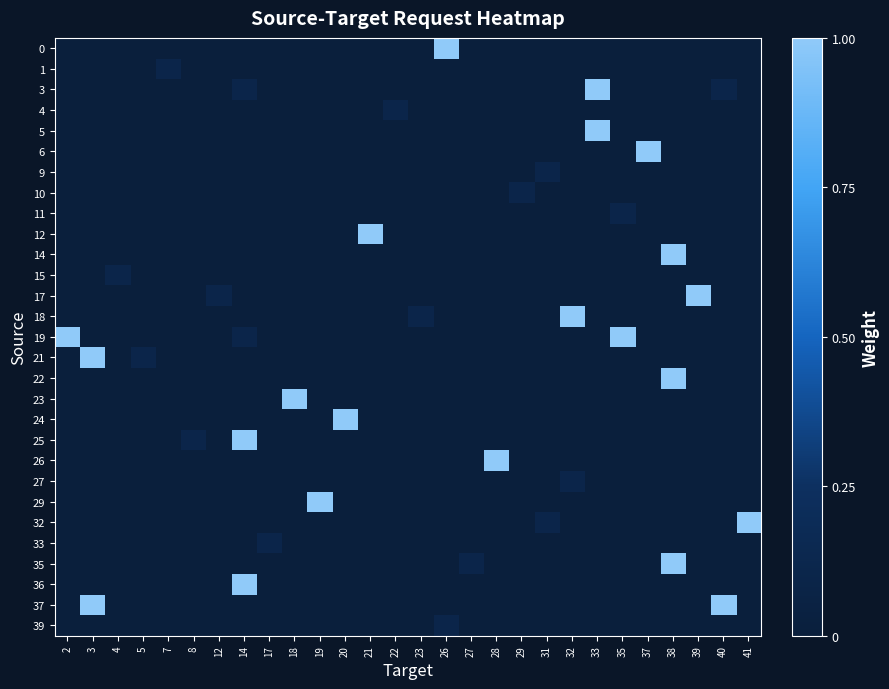

Reading left to right, what are all the values shown in this chart?

row_0: 2=0.0	3=0.0	4=0.0	5=0.0	7=0.0	8=0.0	12=0.0	14=0.0	17=0.0	18=0.0	19=0.0	20=0.0	21=0.0	22=0.0	23=0.0	26=1.0	27=0.0	28=0.0	29=0.0	31=0.0	32=0.0	33=0.0	35=0.0	37=0.0	38=0.0	39=0.0	40=0.0	41=0.0
row_1: 2=0.0	3=0.0	4=0.0	5=0.0	7=0.1	8=0.0	12=0.0	14=0.0	17=0.0	18=0.0	19=0.0	20=0.0	21=0.0	22=0.0	23=0.0	26=0.0	27=0.0	28=0.0	29=0.0	31=0.0	32=0.0	33=0.0	35=0.0	37=0.0	38=0.0	39=0.0	40=0.0	41=0.0
row_2: 2=0.0	3=0.0	4=0.0	5=0.0	7=0.0	8=0.0	12=0.0	14=0.1	17=0.0	18=0.0	19=0.0	20=0.0	21=0.0	22=0.0	23=0.0	26=0.0	27=0.0	28=0.0	29=0.0	31=0.0	32=0.0	33=1.0	35=0.0	37=0.0	38=0.0	39=0.0	40=0.1	41=0.0
row_3: 2=0.0	3=0.0	4=0.0	5=0.0	7=0.0	8=0.0	12=0.0	14=0.0	17=0.0	18=0.0	19=0.0	20=0.0	21=0.0	22=0.1	23=0.0	26=0.0	27=0.0	28=0.0	29=0.0	31=0.0	32=0.0	33=0.0	35=0.0	37=0.0	38=0.0	39=0.0	40=0.0	41=0.0
row_4: 2=0.0	3=0.0	4=0.0	5=0.0	7=0.0	8=0.0	12=0.0	14=0.0	17=0.0	18=0.0	19=0.0	20=0.0	21=0.0	22=0.0	23=0.0	26=0.0	27=0.0	28=0.0	29=0.0	31=0.0	32=0.0	33=1.0	35=0.0	37=0.0	38=0.0	39=0.0	40=0.0	41=0.0
row_5: 2=0.0	3=0.0	4=0.0	5=0.0	7=0.0	8=0.0	12=0.0	14=0.0	17=0.0	18=0.0	19=0.0	20=0.0	21=0.0	22=0.0	23=0.0	26=0.0	27=0.0	28=0.0	29=0.0	31=0.0	32=0.0	33=0.0	35=0.0	37=1.0	38=0.0	39=0.0	40=0.0	41=0.0
row_6: 2=0.0	3=0.0	4=0.0	5=0.0	7=0.0	8=0.0	12=0.0	14=0.0	17=0.0	18=0.0	19=0.0	20=0.0	21=0.0	22=0.0	23=0.0	26=0.0	27=0.0	28=0.0	29=0.0	31=0.1	32=0.0	33=0.0	35=0.0	37=0.0	38=0.0	39=0.0	40=0.0	41=0.0
row_7: 2=0.0	3=0.0	4=0.0	5=0.0	7=0.0	8=0.0	12=0.0	14=0.0	17=0.0	18=0.0	19=0.0	20=0.0	21=0.0	22=0.0	23=0.0	26=0.0	27=0.0	28=0.0	29=0.1	31=0.0	32=0.0	33=0.0	35=0.0	37=0.0	38=0.0	39=0.0	40=0.0	41=0.0
row_8: 2=0.0	3=0.0	4=0.0	5=0.0	7=0.0	8=0.0	12=0.0	14=0.0	17=0.0	18=0.0	19=0.0	20=0.0	21=0.0	22=0.0	23=0.0	26=0.0	27=0.0	28=0.0	29=0.0	31=0.0	32=0.0	33=0.0	35=0.1	37=0.0	38=0.0	39=0.0	40=0.0	41=0.0
row_9: 2=0.0	3=0.0	4=0.0	5=0.0	7=0.0	8=0.0	12=0.0	14=0.0	17=0.0	18=0.0	19=0.0	20=0.0	21=1.0	22=0.0	23=0.0	26=0.0	27=0.0	28=0.0	29=0.0	31=0.0	32=0.0	33=0.0	35=0.0	37=0.0	38=0.0	39=0.0	40=0.0	41=0.0
row_10: 2=0.0	3=0.0	4=0.0	5=0.0	7=0.0	8=0.0	12=0.0	14=0.0	17=0.0	18=0.0	19=0.0	20=0.0	21=0.0	22=0.0	23=0.0	26=0.0	27=0.0	28=0.0	29=0.0	31=0.0	32=0.0	33=0.0	35=0.0	37=0.0	38=1.0	39=0.0	40=0.0	41=0.0
row_11: 2=0.0	3=0.0	4=0.1	5=0.0	7=0.0	8=0.0	12=0.0	14=0.0	17=0.0	18=0.0	19=0.0	20=0.0	21=0.0	22=0.0	23=0.0	26=0.0	27=0.0	28=0.0	29=0.0	31=0.0	32=0.0	33=0.0	35=0.0	37=0.0	38=0.0	39=0.0	40=0.0	41=0.0
row_12: 2=0.0	3=0.0	4=0.0	5=0.0	7=0.0	8=0.0	12=0.1	14=0.0	17=0.0	18=0.0	19=0.0	20=0.0	21=0.0	22=0.0	23=0.0	26=0.0	27=0.0	28=0.0	29=0.0	31=0.0	32=0.0	33=0.0	35=0.0	37=0.0	38=0.0	39=1.0	40=0.0	41=0.0
row_13: 2=0.0	3=0.0	4=0.0	5=0.0	7=0.0	8=0.0	12=0.0	14=0.0	17=0.0	18=0.0	19=0.0	20=0.0	21=0.0	22=0.0	23=0.1	26=0.0	27=0.0	28=0.0	29=0.0	31=0.0	32=1.0	33=0.0	35=0.0	37=0.0	38=0.0	39=0.0	40=0.0	41=0.0
row_14: 2=1.0	3=0.0	4=0.0	5=0.0	7=0.0	8=0.0	12=0.0	14=0.1	17=0.0	18=0.0	19=0.0	20=0.0	21=0.0	22=0.0	23=0.0	26=0.0	27=0.0	28=0.0	29=0.0	31=0.0	32=0.0	33=0.0	35=1.0	37=0.0	38=0.0	39=0.0	40=0.0	41=0.0
row_15: 2=0.0	3=1.0	4=0.0	5=0.1	7=0.0	8=0.0	12=0.0	14=0.0	17=0.0	18=0.0	19=0.0	20=0.0	21=0.0	22=0.0	23=0.0	26=0.0	27=0.0	28=0.0	29=0.0	31=0.0	32=0.0	33=0.0	35=0.0	37=0.0	38=0.0	39=0.0	40=0.0	41=0.0
row_16: 2=0.0	3=0.0	4=0.0	5=0.0	7=0.0	8=0.0	12=0.0	14=0.0	17=0.0	18=0.0	19=0.0	20=0.0	21=0.0	22=0.0	23=0.0	26=0.0	27=0.0	28=0.0	29=0.0	31=0.0	32=0.0	33=0.0	35=0.0	37=0.0	38=1.0	39=0.0	40=0.0	41=0.0
row_17: 2=0.0	3=0.0	4=0.0	5=0.0	7=0.0	8=0.0	12=0.0	14=0.0	17=0.0	18=1.0	19=0.0	20=0.0	21=0.0	22=0.0	23=0.0	26=0.0	27=0.0	28=0.0	29=0.0	31=0.0	32=0.0	33=0.0	35=0.0	37=0.0	38=0.0	39=0.0	40=0.0	41=0.0
row_18: 2=0.0	3=0.0	4=0.0	5=0.0	7=0.0	8=0.0	12=0.0	14=0.0	17=0.0	18=0.0	19=0.0	20=1.0	21=0.0	22=0.0	23=0.0	26=0.0	27=0.0	28=0.0	29=0.0	31=0.0	32=0.0	33=0.0	35=0.0	37=0.0	38=0.0	39=0.0	40=0.0	41=0.0
row_19: 2=0.0	3=0.0	4=0.0	5=0.0	7=0.0	8=0.1	12=0.0	14=1.0	17=0.0	18=0.0	19=0.0	20=0.0	21=0.0	22=0.0	23=0.0	26=0.0	27=0.0	28=0.0	29=0.0	31=0.0	32=0.0	33=0.0	35=0.0	37=0.0	38=0.0	39=0.0	40=0.0	41=0.0
row_20: 2=0.0	3=0.0	4=0.0	5=0.0	7=0.0	8=0.0	12=0.0	14=0.0	17=0.0	18=0.0	19=0.0	20=0.0	21=0.0	22=0.0	23=0.0	26=0.0	27=0.0	28=1.0	29=0.0	31=0.0	32=0.0	33=0.0	35=0.0	37=0.0	38=0.0	39=0.0	40=0.0	41=0.0
row_21: 2=0.0	3=0.0	4=0.0	5=0.0	7=0.0	8=0.0	12=0.0	14=0.0	17=0.0	18=0.0	19=0.0	20=0.0	21=0.0	22=0.0	23=0.0	26=0.0	27=0.0	28=0.0	29=0.0	31=0.0	32=0.1	33=0.0	35=0.0	37=0.0	38=0.0	39=0.0	40=0.0	41=0.0
row_22: 2=0.0	3=0.0	4=0.0	5=0.0	7=0.0	8=0.0	12=0.0	14=0.0	17=0.0	18=0.0	19=1.0	20=0.0	21=0.0	22=0.0	23=0.0	26=0.0	27=0.0	28=0.0	29=0.0	31=0.0	32=0.0	33=0.0	35=0.0	37=0.0	38=0.0	39=0.0	40=0.0	41=0.0
row_23: 2=0.0	3=0.0	4=0.0	5=0.0	7=0.0	8=0.0	12=0.0	14=0.0	17=0.0	18=0.0	19=0.0	20=0.0	21=0.0	22=0.0	23=0.0	26=0.0	27=0.0	28=0.0	29=0.0	31=0.1	32=0.0	33=0.0	35=0.0	37=0.0	38=0.0	39=0.0	40=0.0	41=1.0
row_24: 2=0.0	3=0.0	4=0.0	5=0.0	7=0.0	8=0.0	12=0.0	14=0.0	17=0.1	18=0.0	19=0.0	20=0.0	21=0.0	22=0.0	23=0.0	26=0.0	27=0.0	28=0.0	29=0.0	31=0.0	32=0.0	33=0.0	35=0.0	37=0.0	38=0.0	39=0.0	40=0.0	41=0.0
row_25: 2=0.0	3=0.0	4=0.0	5=0.0	7=0.0	8=0.0	12=0.0	14=0.0	17=0.0	18=0.0	19=0.0	20=0.0	21=0.0	22=0.0	23=0.0	26=0.0	27=0.1	28=0.0	29=0.0	31=0.0	32=0.0	33=0.0	35=0.0	37=0.0	38=1.0	39=0.0	40=0.0	41=0.0
row_26: 2=0.0	3=0.0	4=0.0	5=0.0	7=0.0	8=0.0	12=0.0	14=1.0	17=0.0	18=0.0	19=0.0	20=0.0	21=0.0	22=0.0	23=0.0	26=0.0	27=0.0	28=0.0	29=0.0	31=0.0	32=0.0	33=0.0	35=0.0	37=0.0	38=0.0	39=0.0	40=0.0	41=0.0
row_27: 2=0.0	3=1.0	4=0.0	5=0.0	7=0.0	8=0.0	12=0.0	14=0.0	17=0.0	18=0.0	19=0.0	20=0.0	21=0.0	22=0.0	23=0.0	26=0.0	27=0.0	28=0.0	29=0.0	31=0.0	32=0.0	33=0.0	35=0.0	37=0.0	38=0.0	39=0.0	40=1.0	41=0.0
row_28: 2=0.0	3=0.0	4=0.0	5=0.0	7=0.0	8=0.0	12=0.0	14=0.0	17=0.0	18=0.0	19=0.0	20=0.0	21=0.0	22=0.0	23=0.0	26=0.1	27=0.0	28=0.0	29=0.0	31=0.0	32=0.0	33=0.0	35=0.0	37=0.0	38=0.0	39=0.0	40=0.0	41=0.0